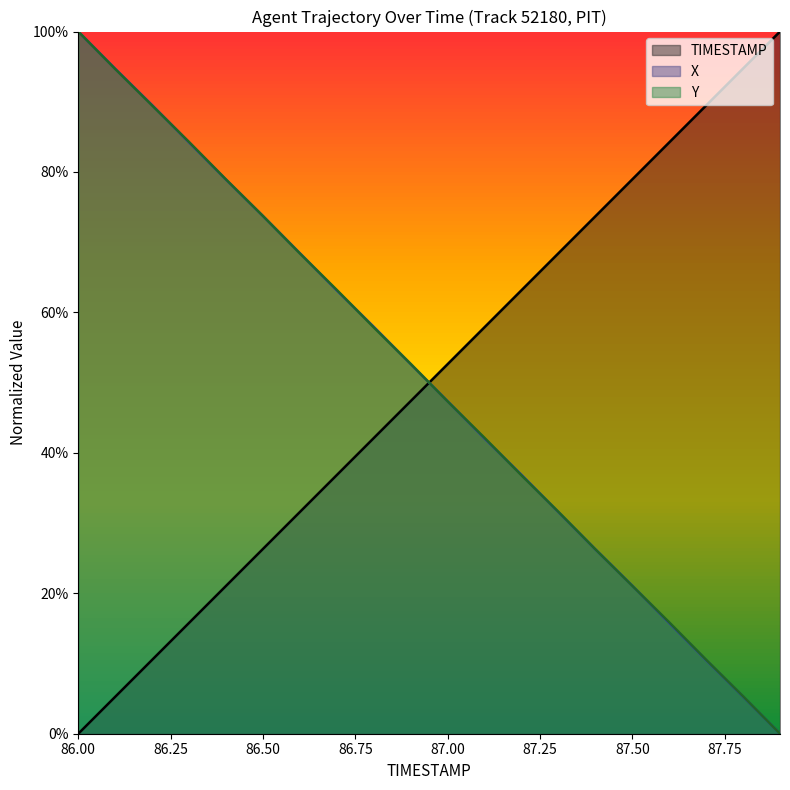

After their last crossing, which series has the higher values: X or Y?

Y